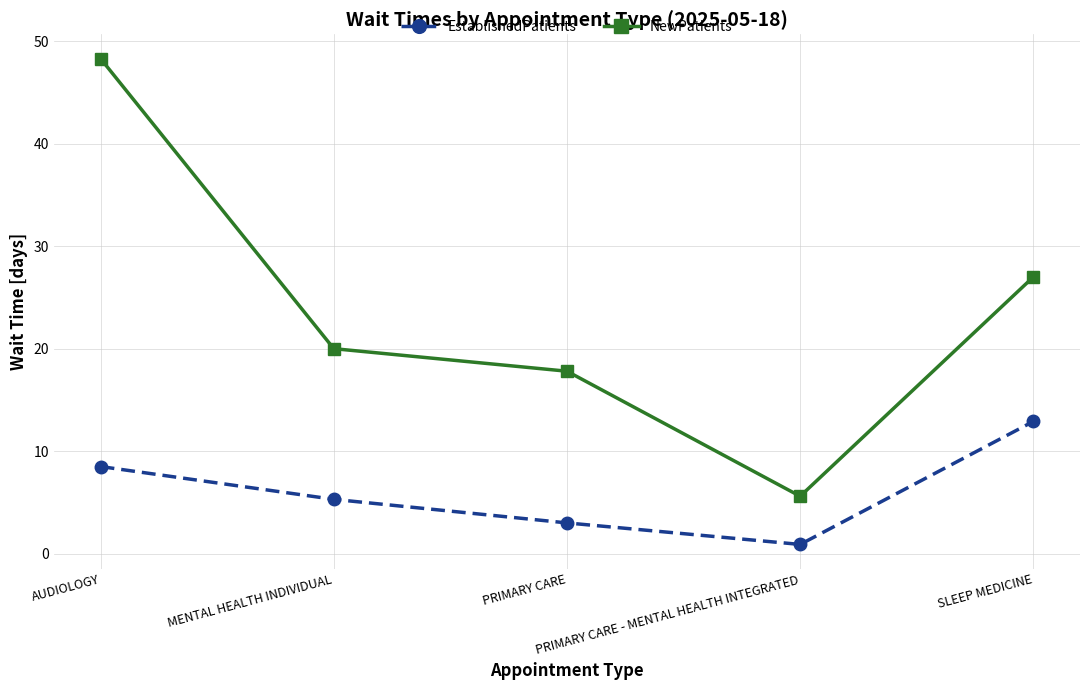

Is this an area chart (filled region under the line)?

No